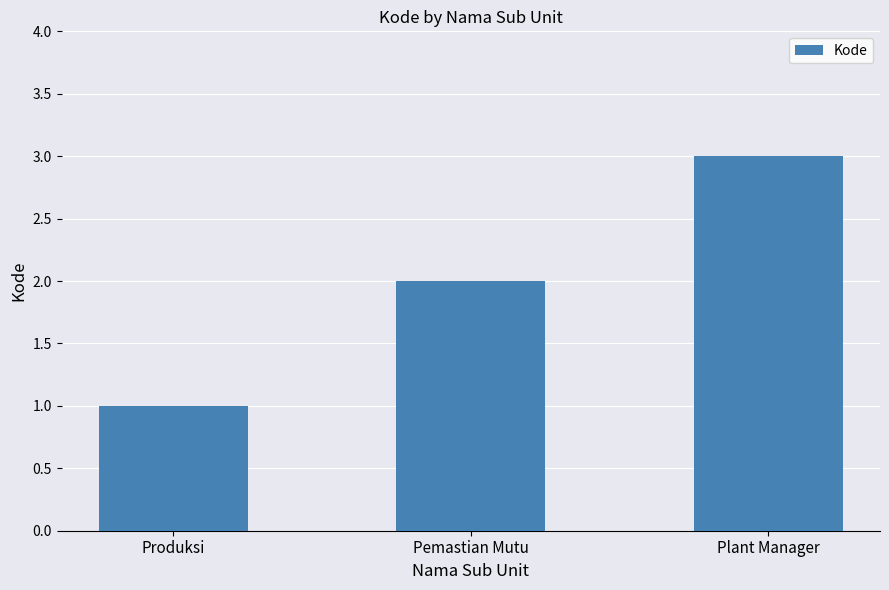

Is it true that the value at Pemastian Mutu is 2?

True